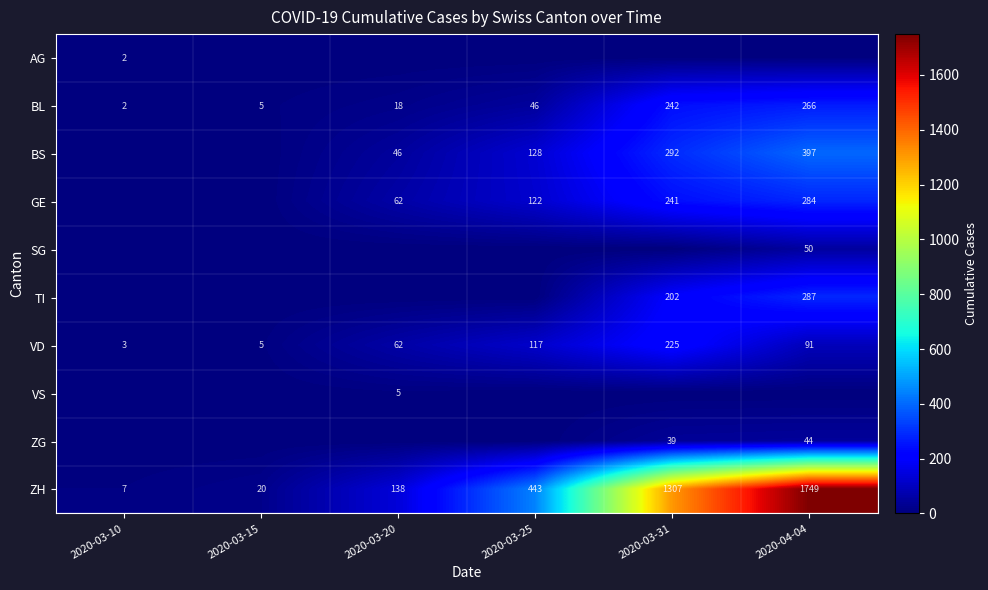

The GE series shows 194 at 2020-03-25. True or false?

False